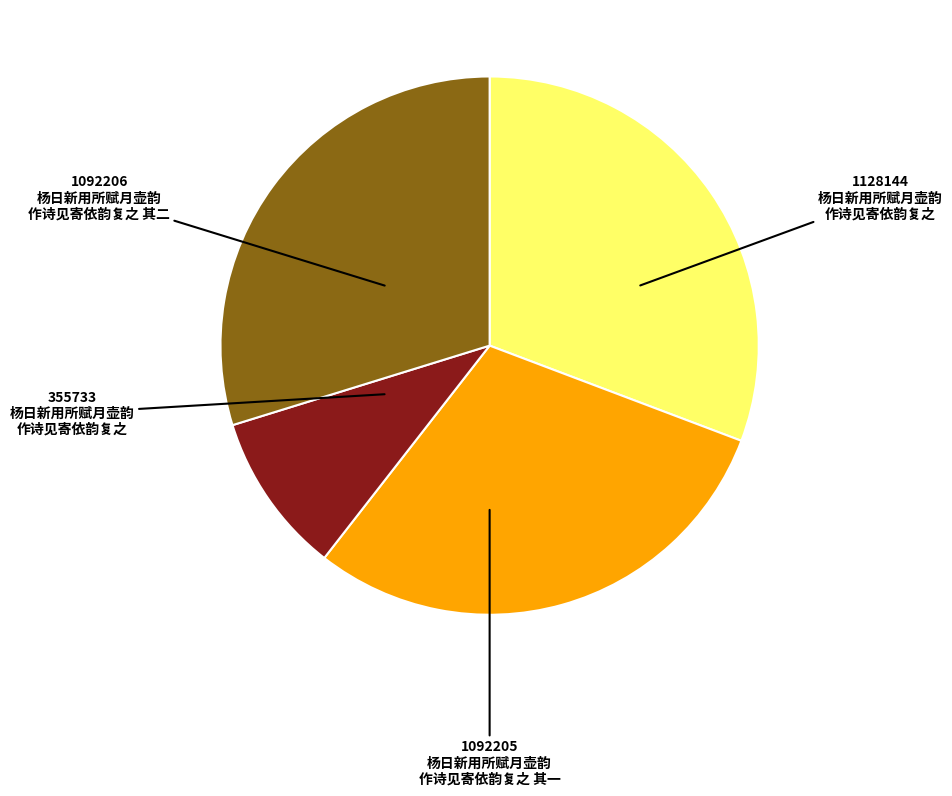

Is there any slice that represents more than half of the pie?

No